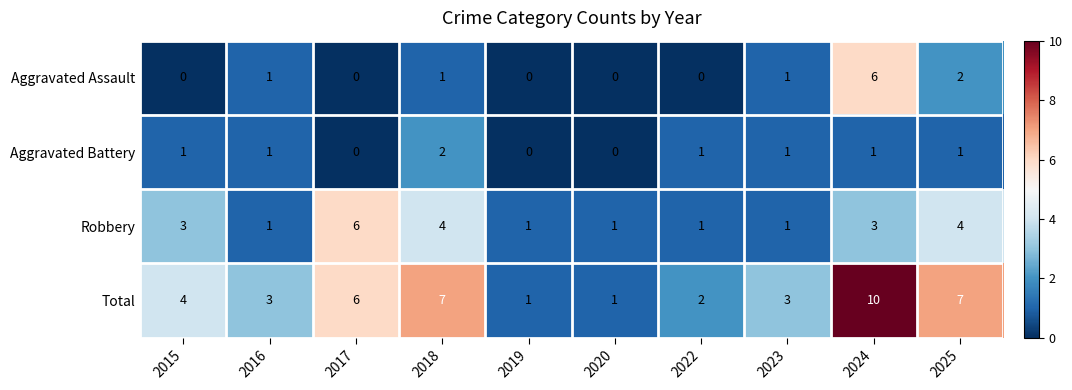

At 2024, list the series in order from smallest to largest.

Aggravated Battery, Robbery, Aggravated Assault, Total